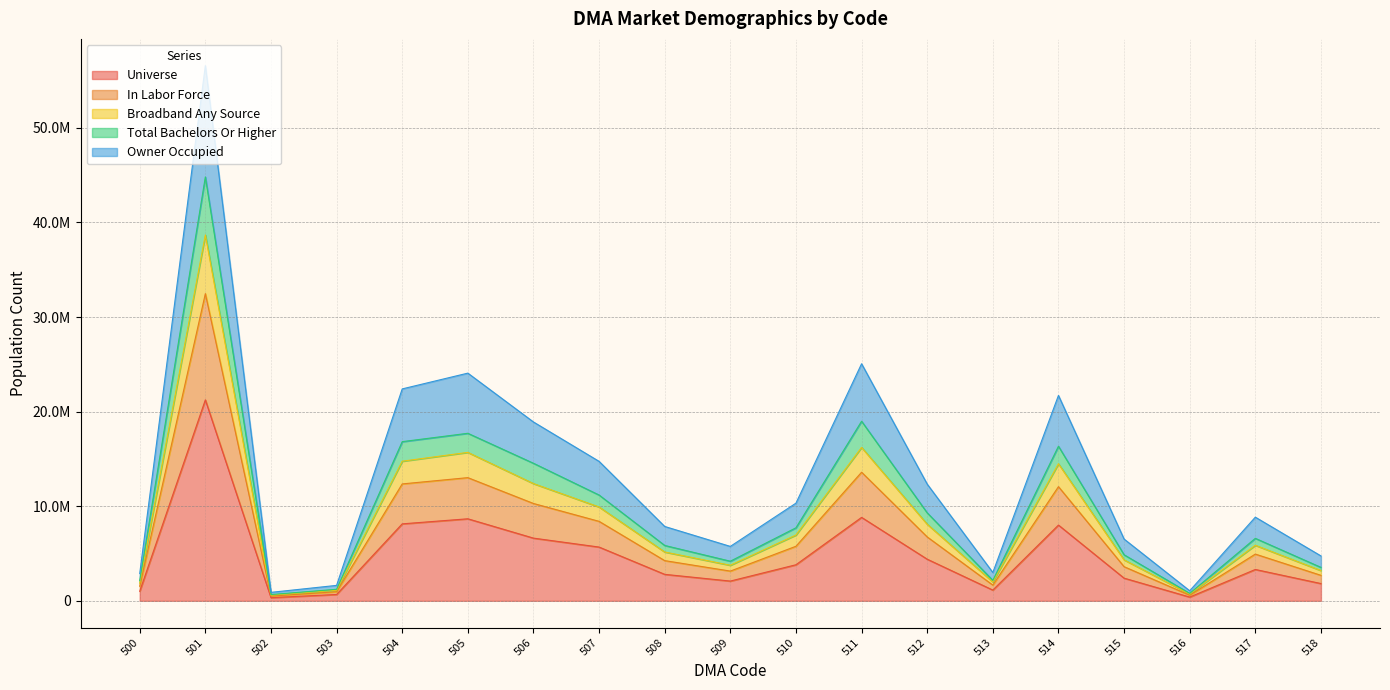

Does the chart display data point markers on the line(s)?

No